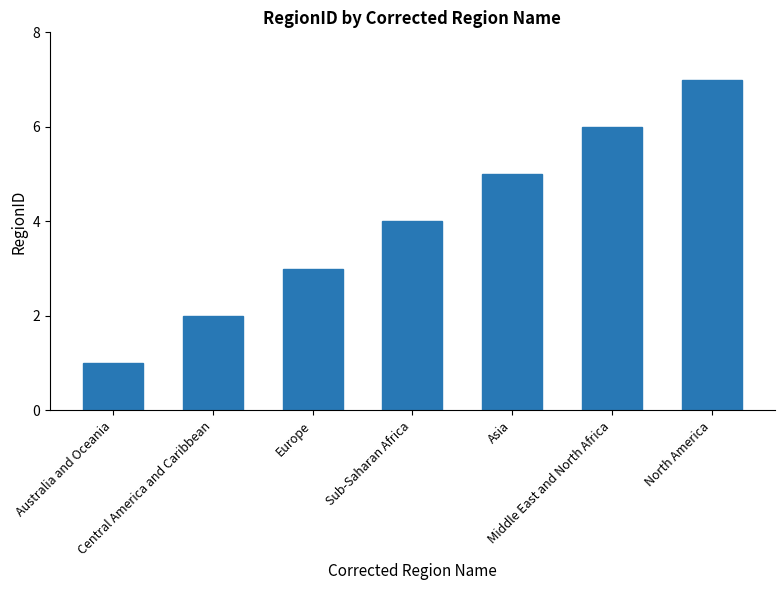

Rank the categories by value from lowest to highest.

Australia and Oceania, Central America and Caribbean, Europe, Sub-Saharan Africa, Asia, Middle East and North Africa, North America